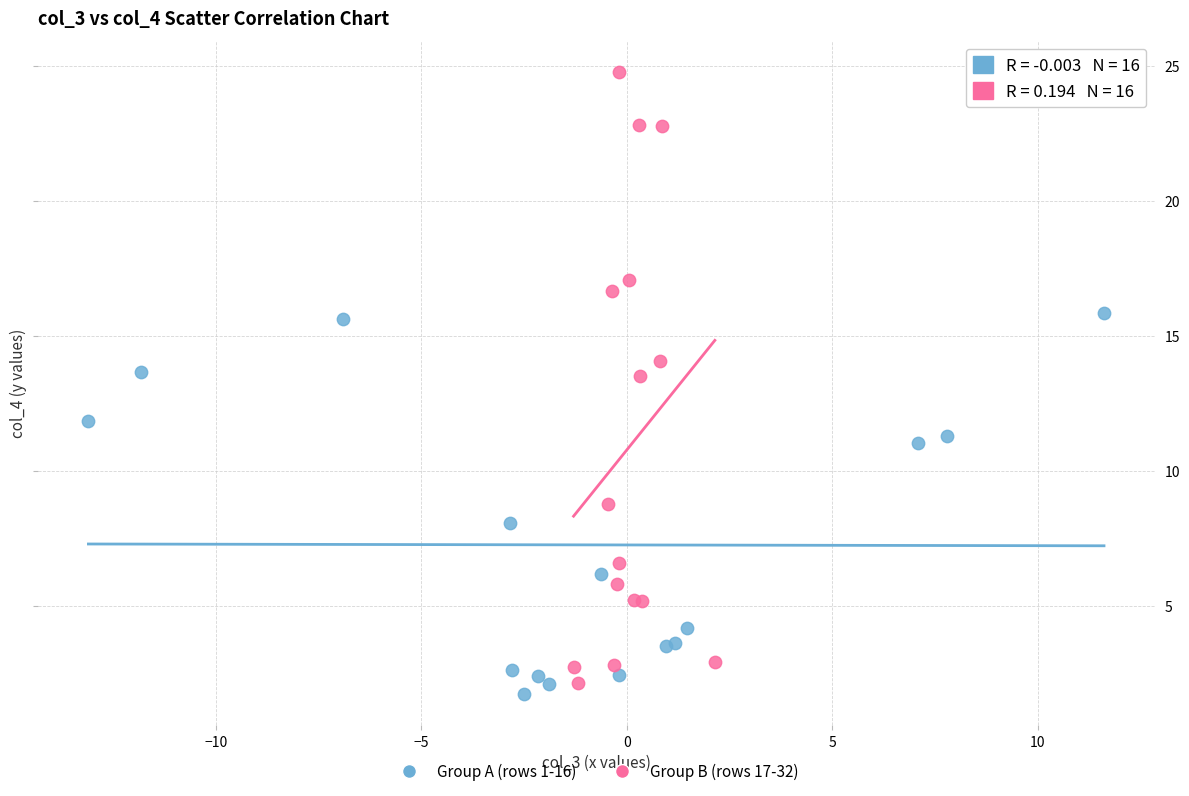

Which series reaches the maximum Y coordinate?

Group B (rows 17-32)